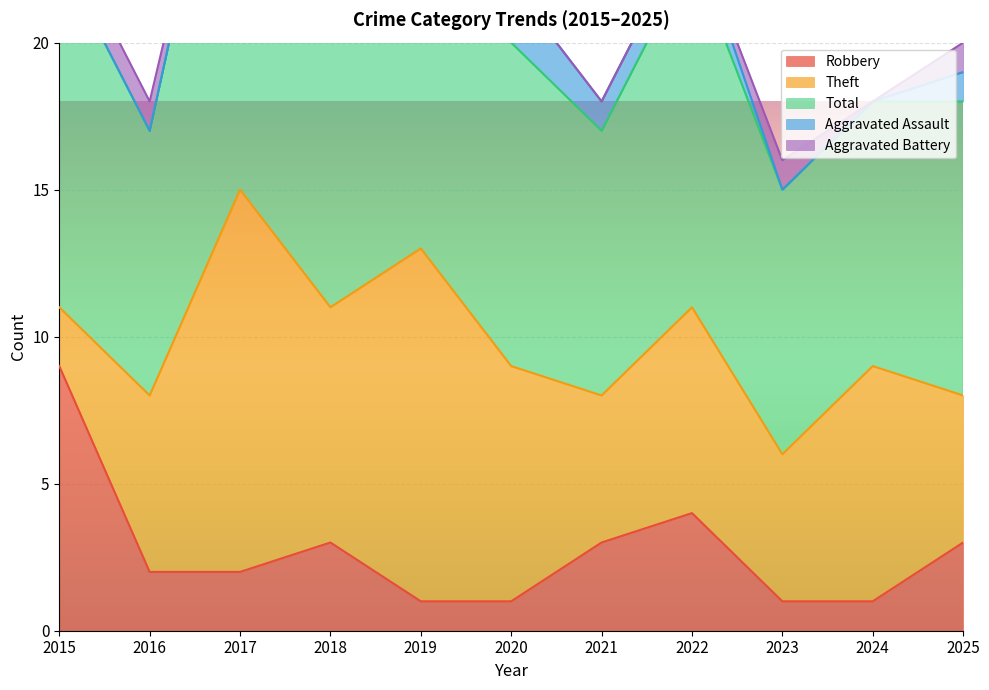

True or false: Aggravated Battery and Aggravated Assault cross at least once.

True